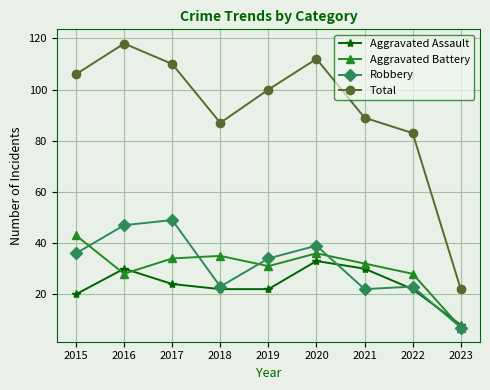

What is the value of the Aggravated Battery point at the 4th from the left?

35